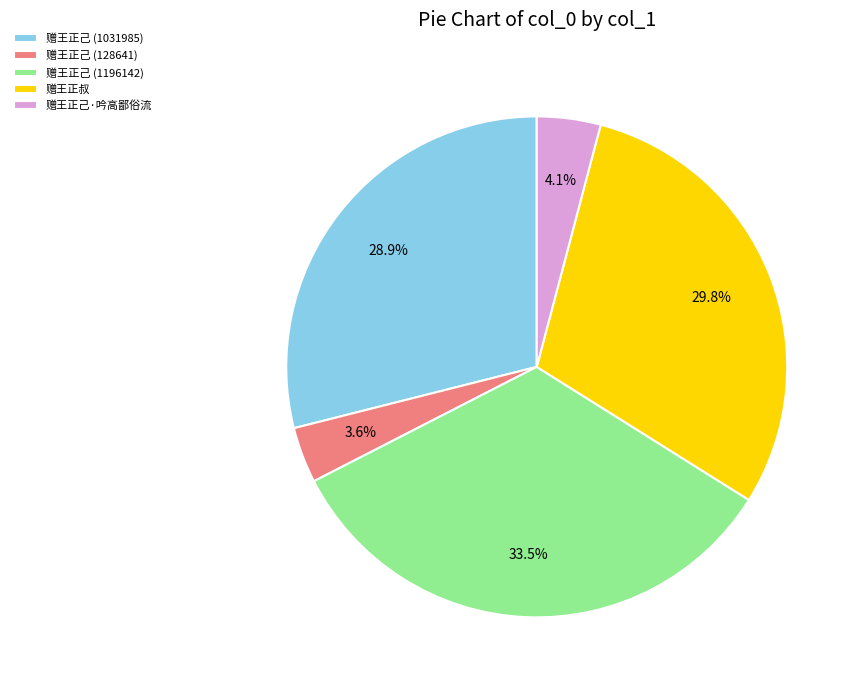

To the nearest percent, what is the average slice percentage?

20%